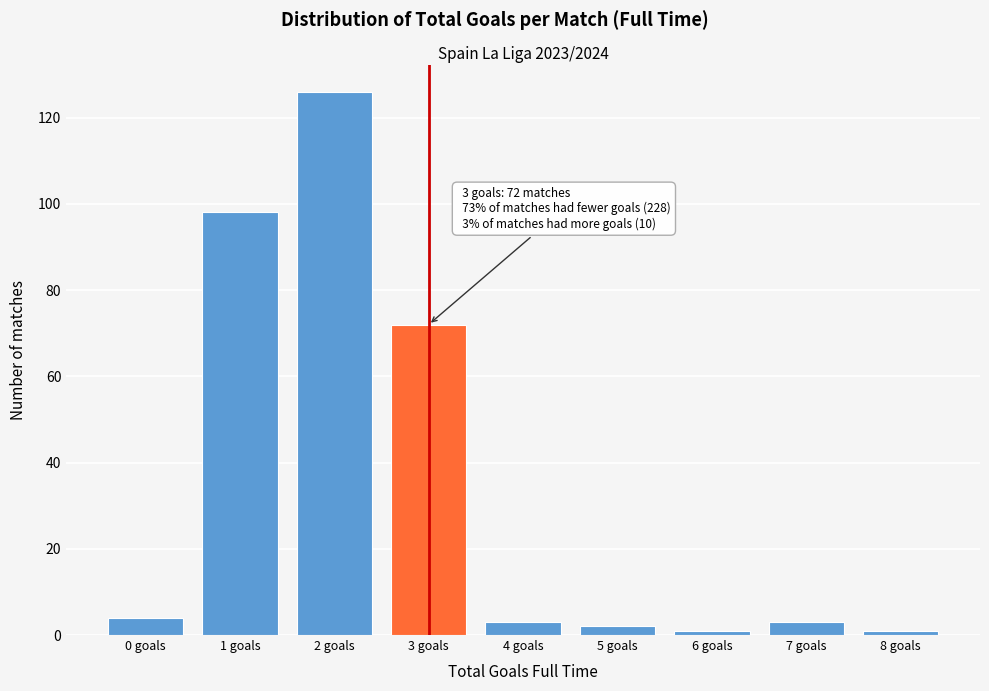

Reading right to left, list all the values displayed in this chart.

8 goals=1	7 goals=3	6 goals=1	5 goals=2	4 goals=3	3 goals=72	2 goals=126	1 goals=98	0 goals=4